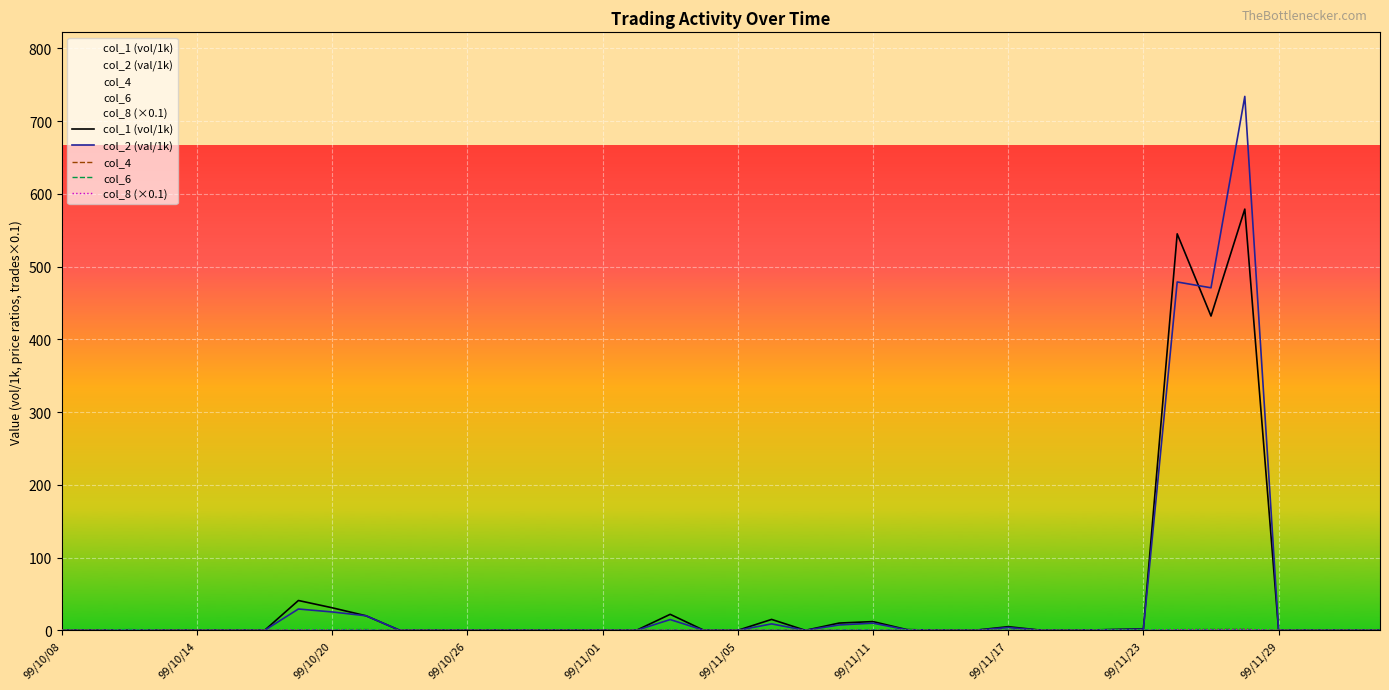

What are all the series names shown in the legend?

col_1 (vol/1k), col_2 (val/1k), col_4, col_6, col_8 (×0.1)